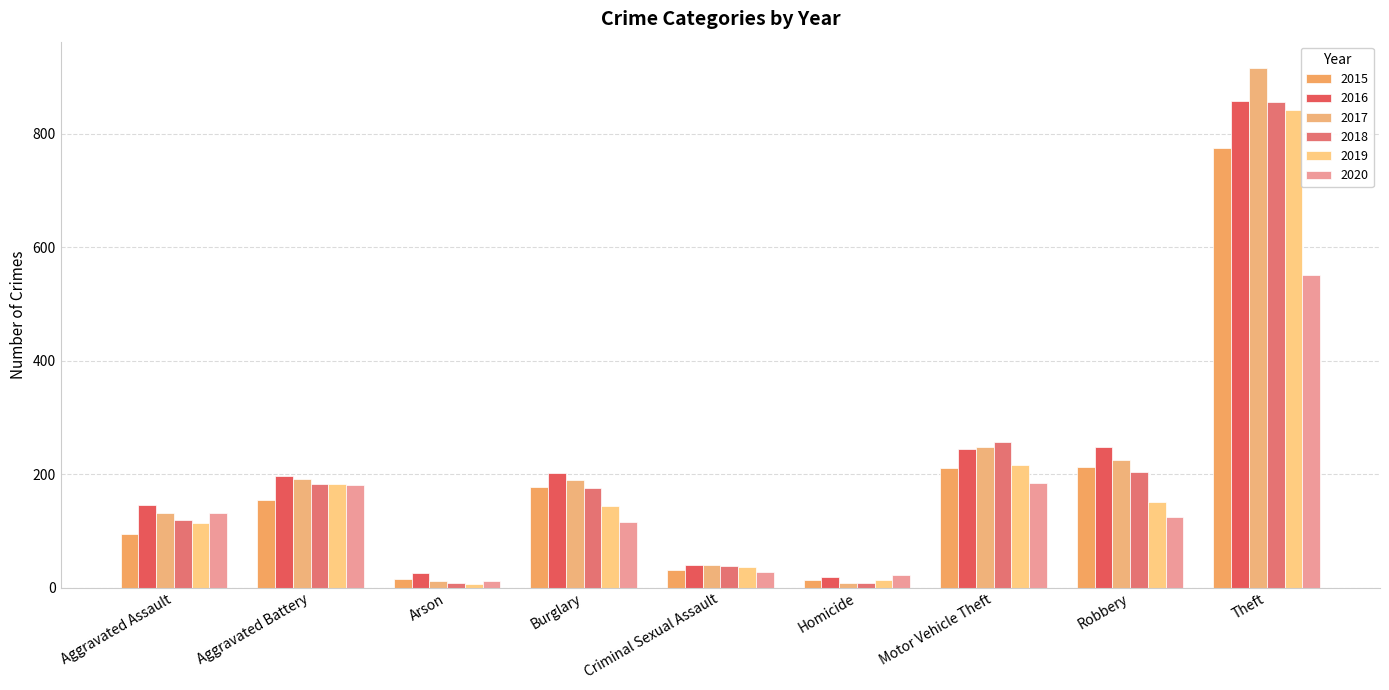

What is the label of the 4th bar from the left?

Burglary